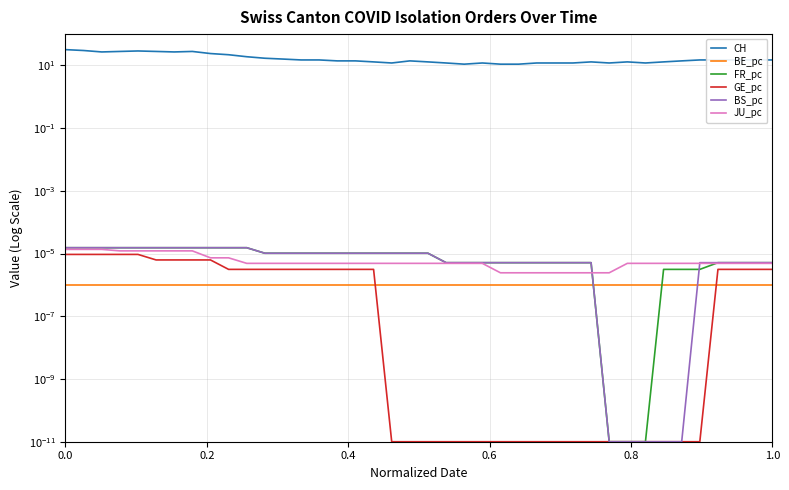

True or false: FR_pc and CH cross at least once.

False